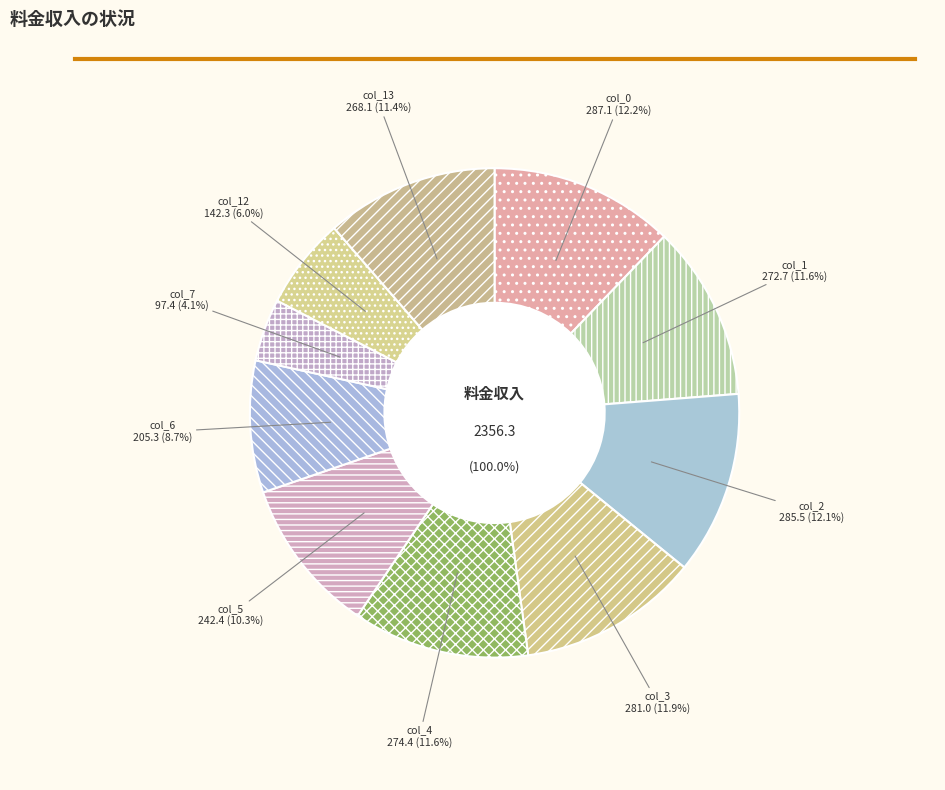

What is the smallest slice in the pie chart?

col_7